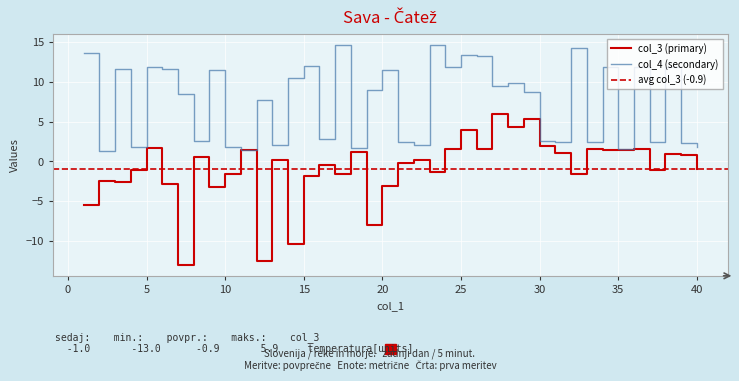

What is the maximum value for col_3?

5.9